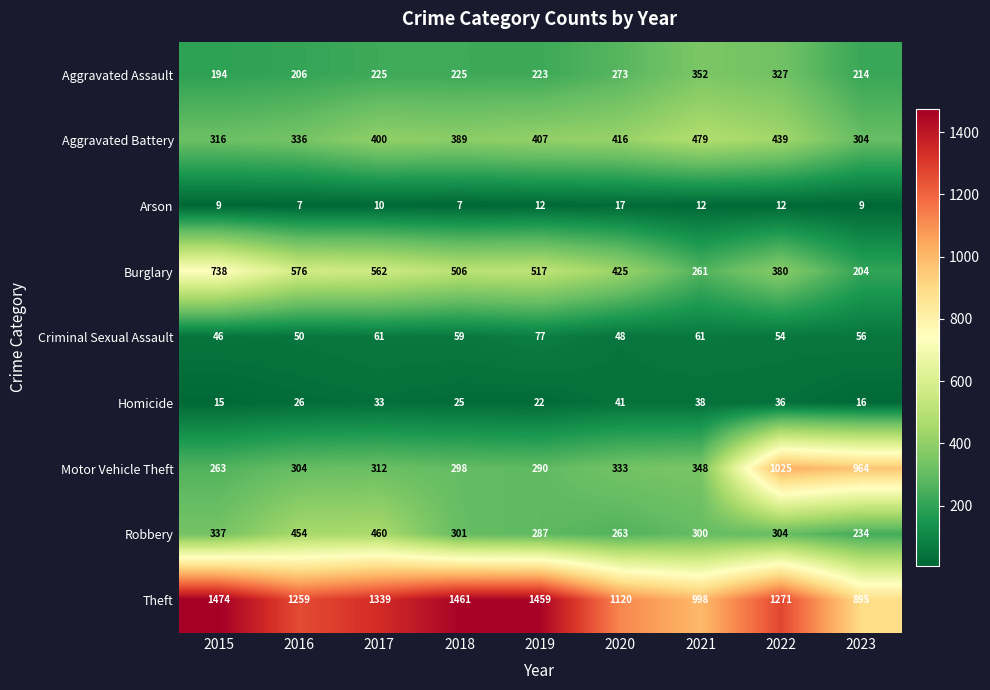

Which category has the highest value in the Burglary series?

2015